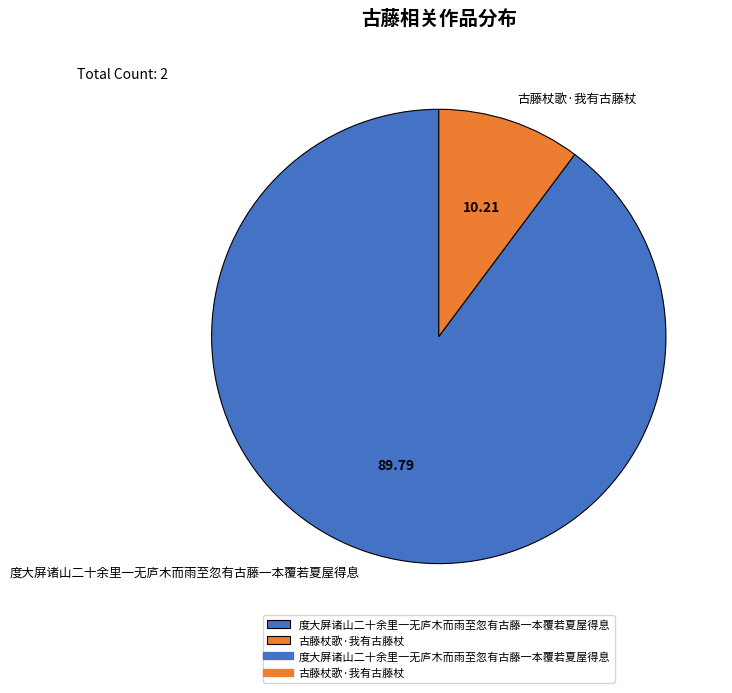

Between 古藤杖歌·我有古藤杖 and 度大屏诸山二十余里一无庐木而雨至忽有古藤一本覆若夏屋得息, which is larger?

度大屏诸山二十余里一无庐木而雨至忽有古藤一本覆若夏屋得息